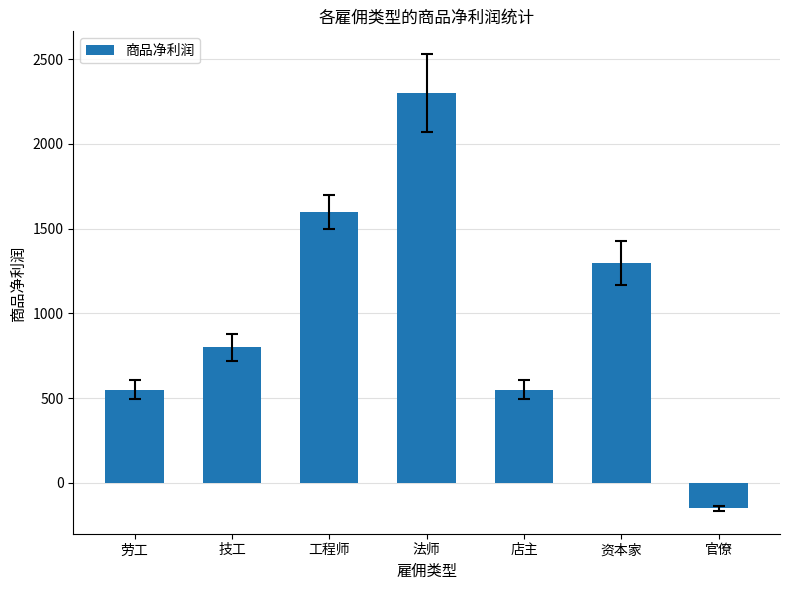

How many values are below 800?

3